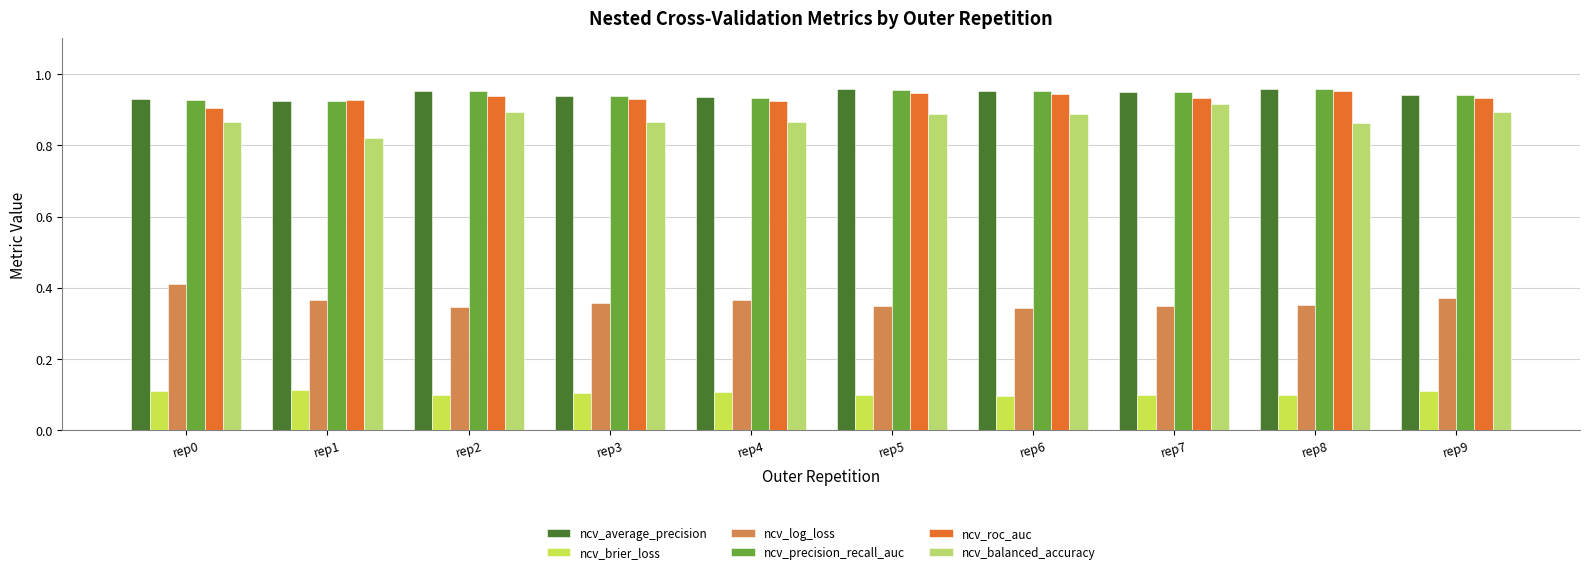

What is the sum of the ncv_roc_auc values at rep7 and rep2?

1.9